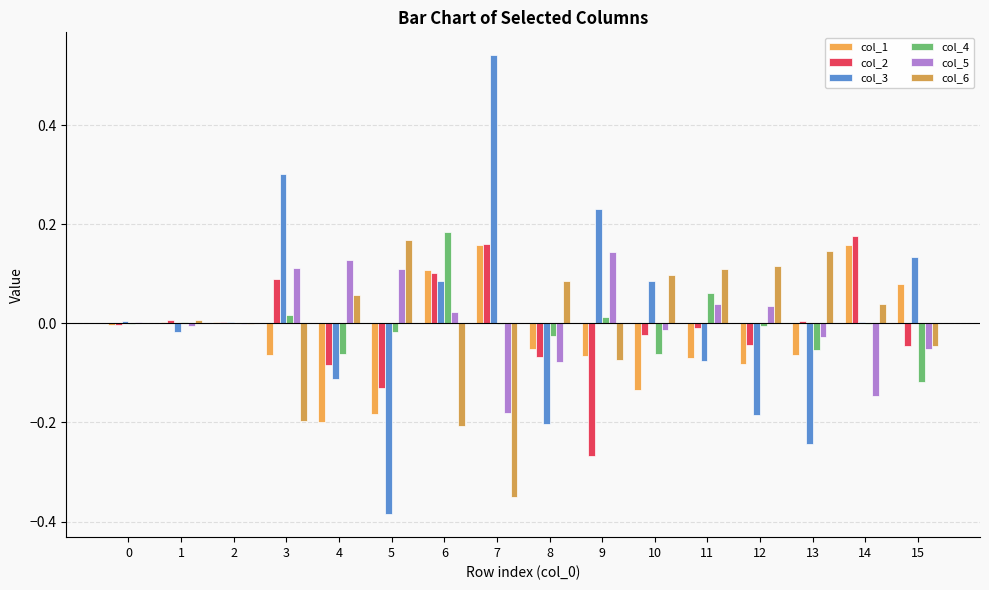

Count the number of categories in the chart.

16